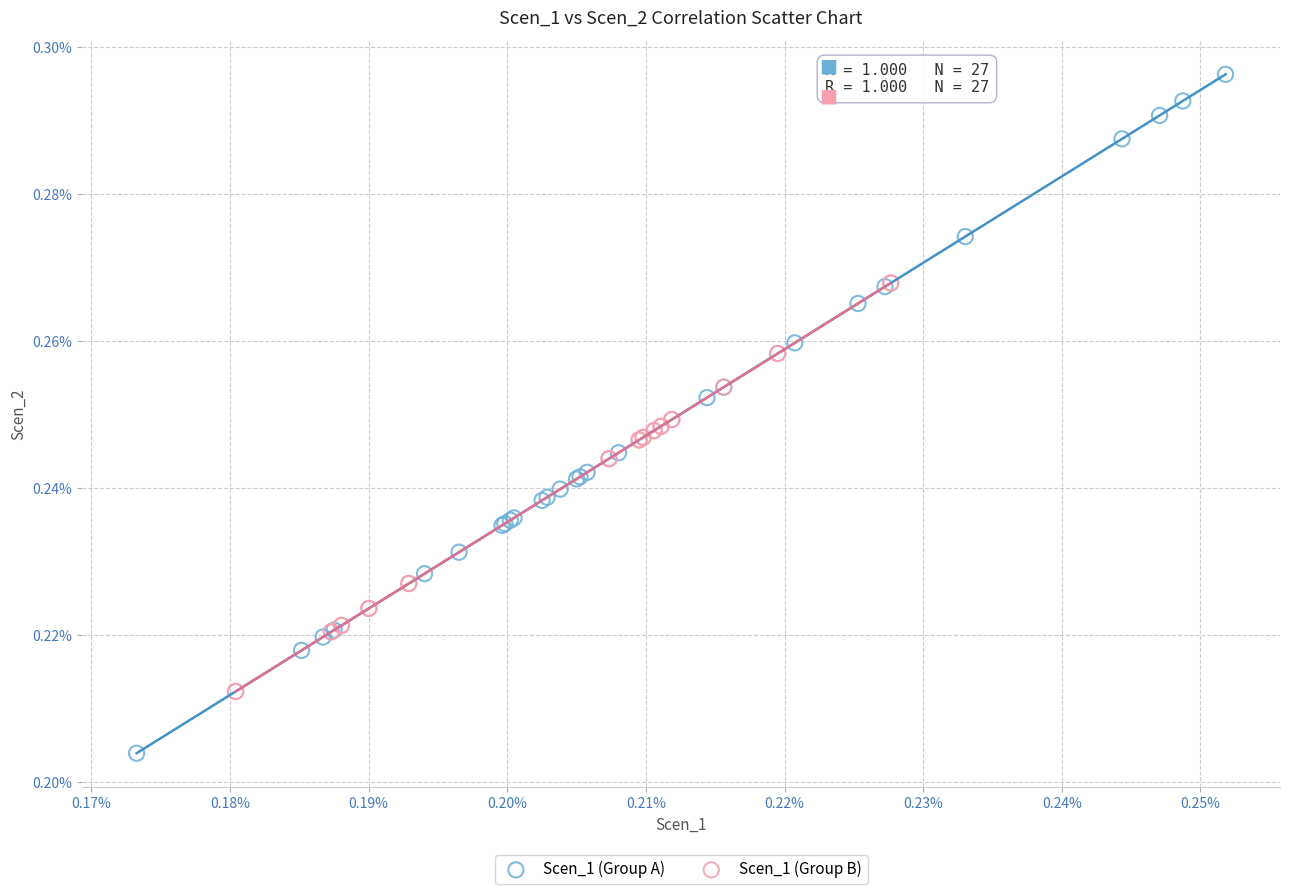

Which series contains the highest Y value?

Scen_1 (Group A)